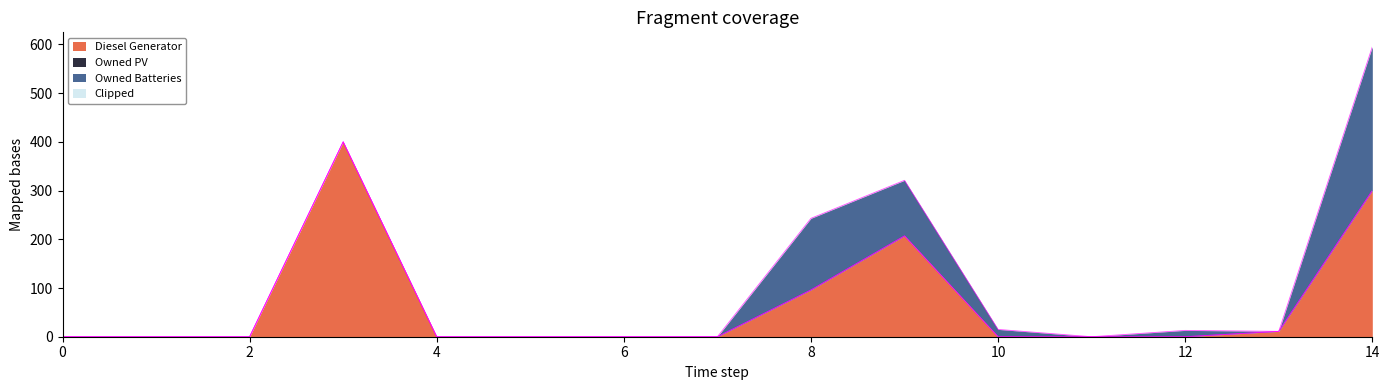

At which category is the sum across all series the highest?

14